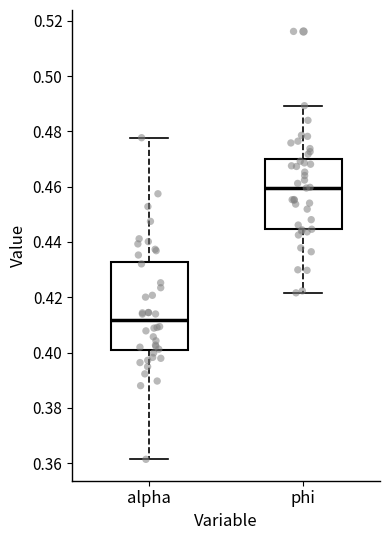

Reading left to right, transcribe this box plot: for each box, give where its median line is, the range the box spans, and where its two whiskers end, as read against the y-axis. The values are not printed on the chart, so give them approximately, as read against the axis.

alpha: median 0.412, box 0.400 to 0.432, whiskers 0.362 to 0.478
phi: median 0.460, box 0.444 to 0.470, whiskers 0.422 to 0.490